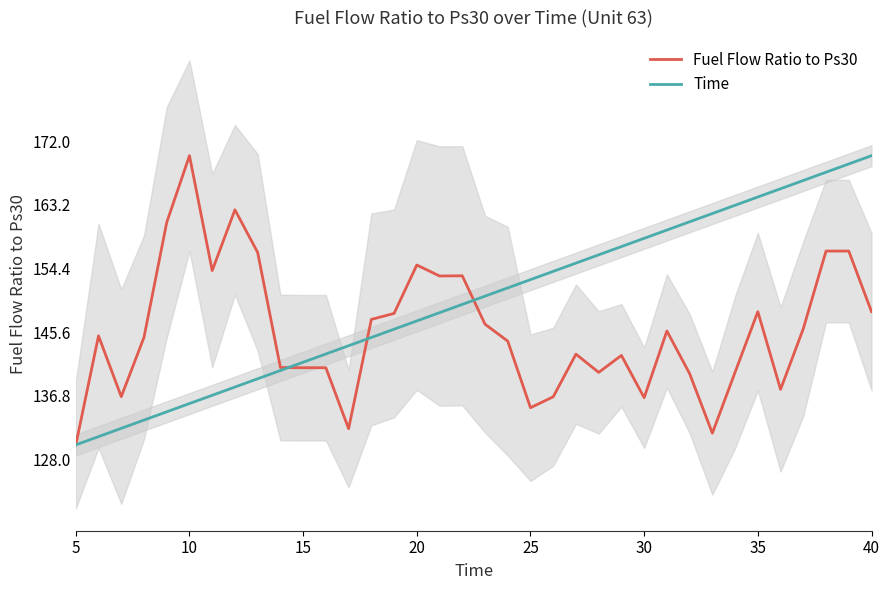

Rank the series by their average value, from lowest to highest.

Fuel Flow Ratio to Ps30, Time